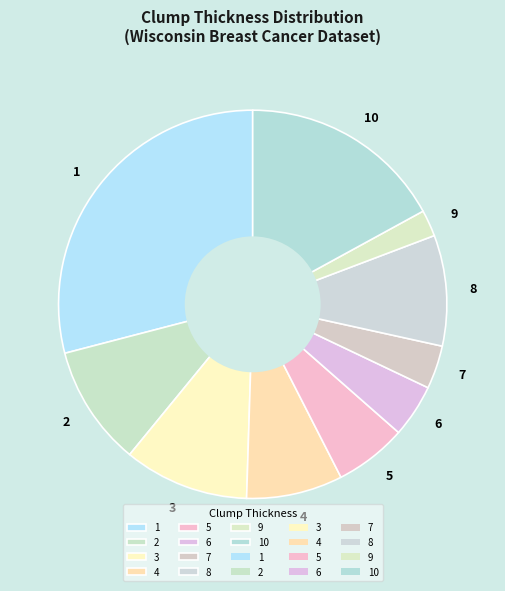

Which category has the biggest portion of the pie?

1